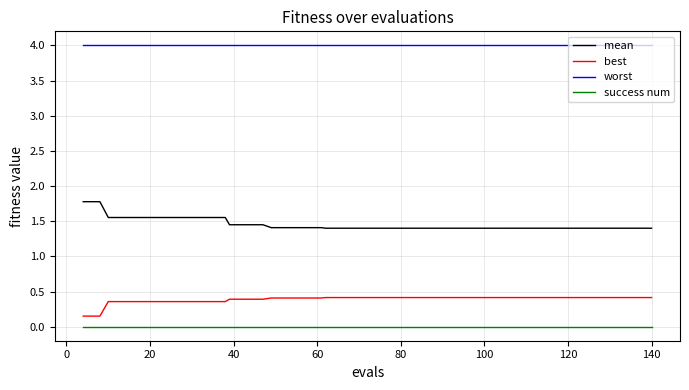

Does the chart have visible grid lines?

Yes